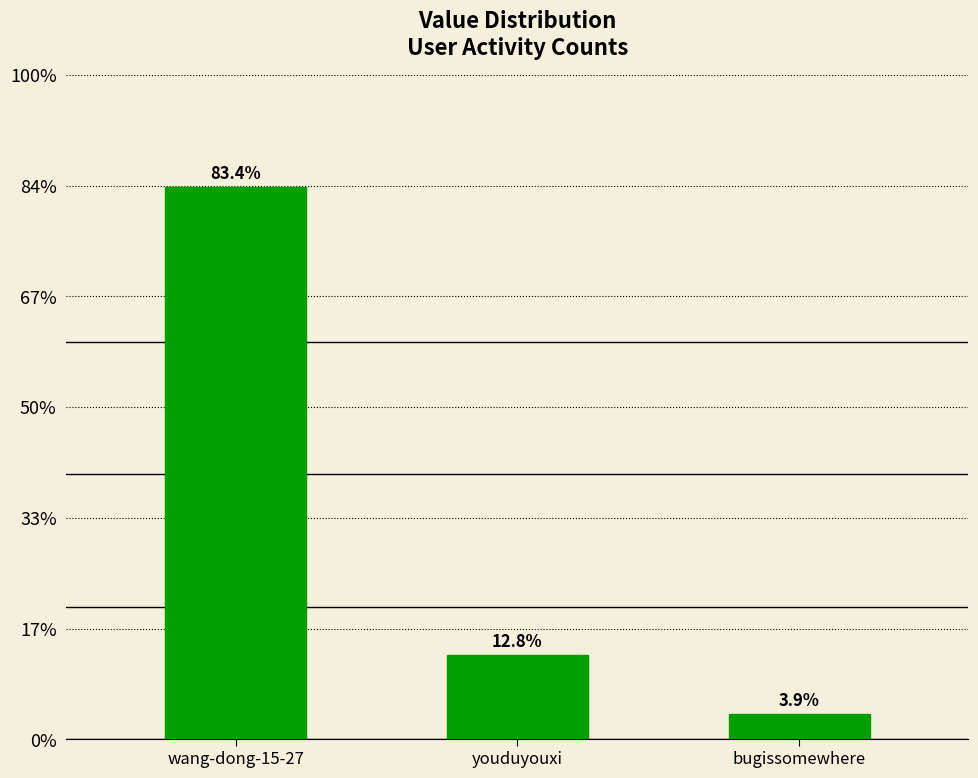

Does the chart contain any negative values?

No